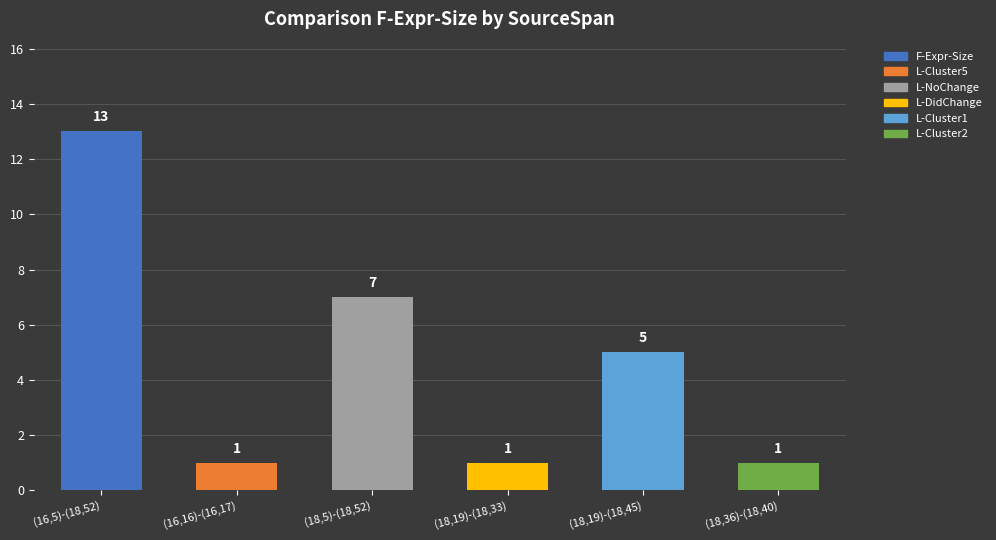

At which label is the value closest to 7?

(18,5)-(18,52)